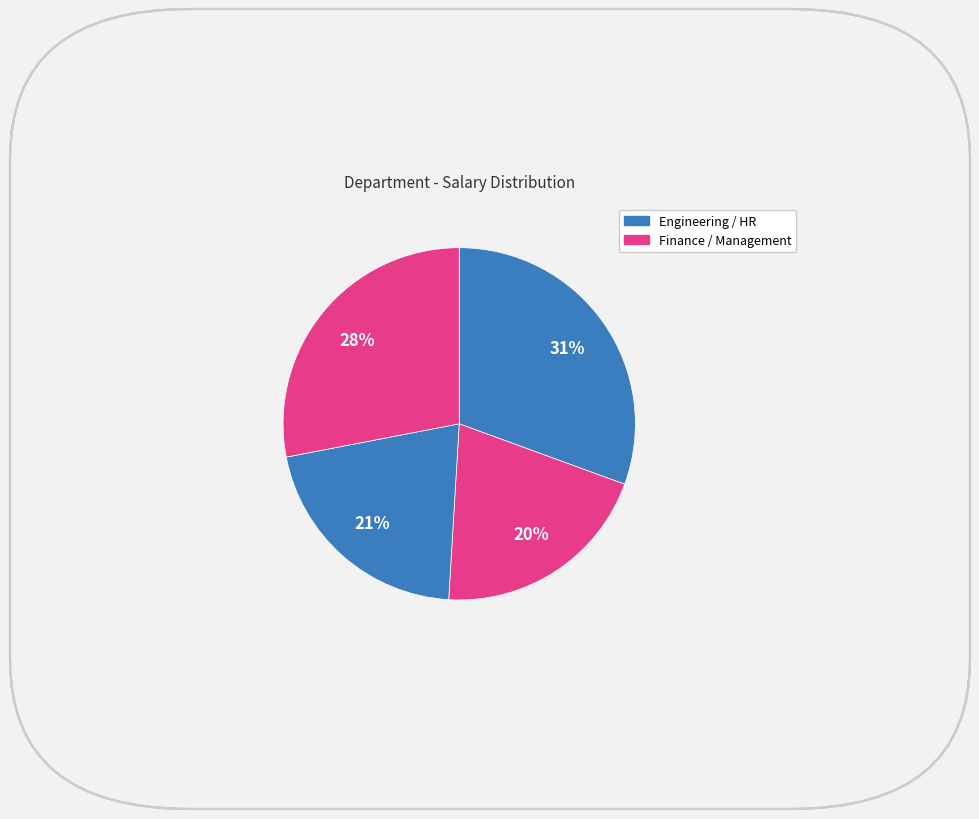

How many slices are in this pie chart?

4